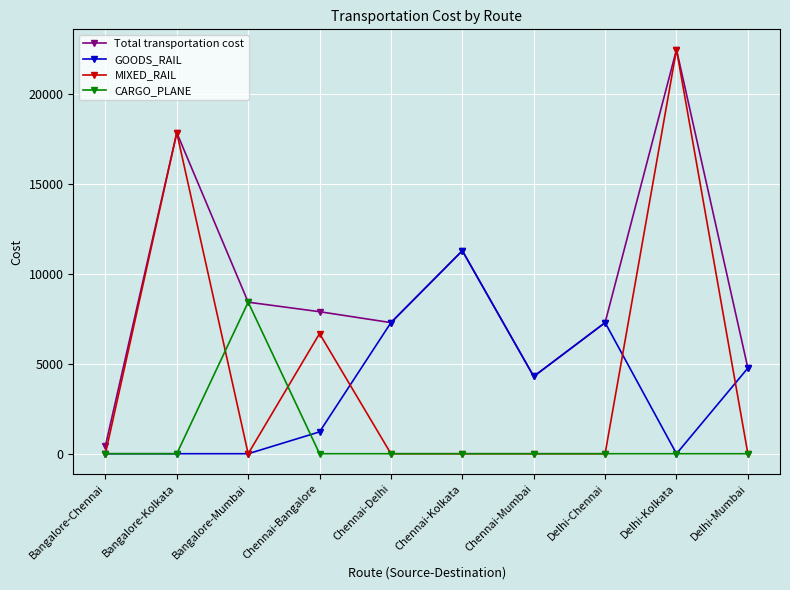

True or false: GOODS_RAIL and MIXED_RAIL cross at least once.

True